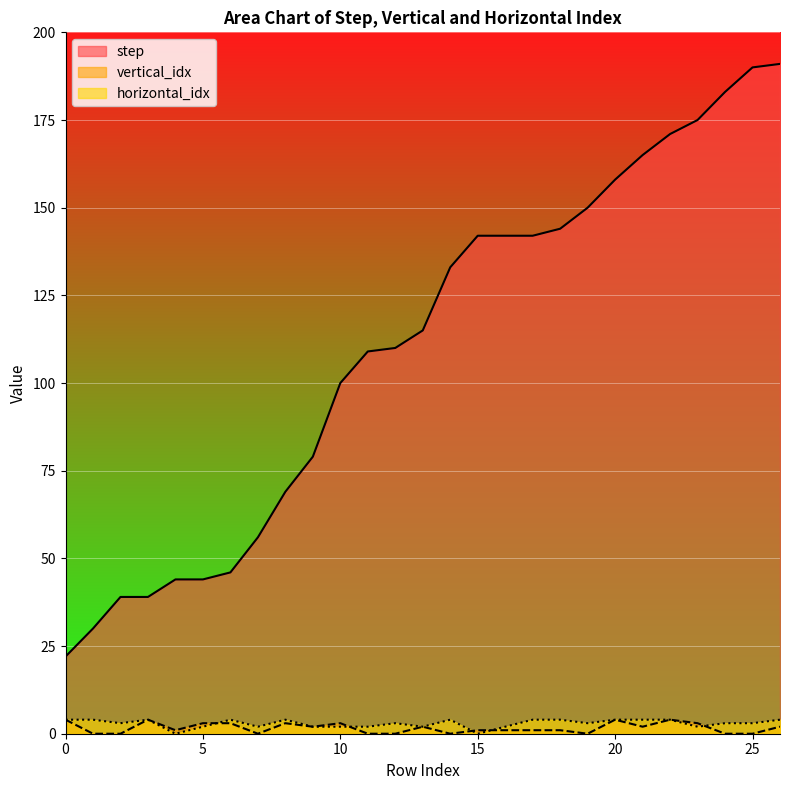

What is the sum of the step values at 10 and 9?

179